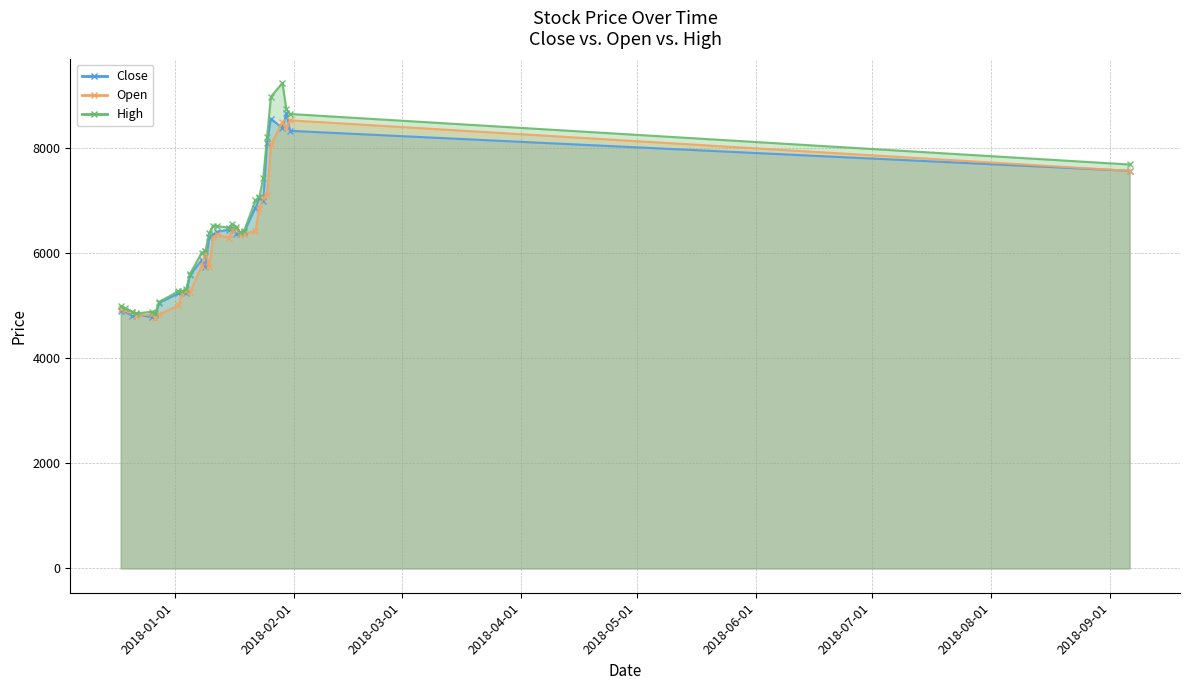

What is the average value of the Close series?

6282